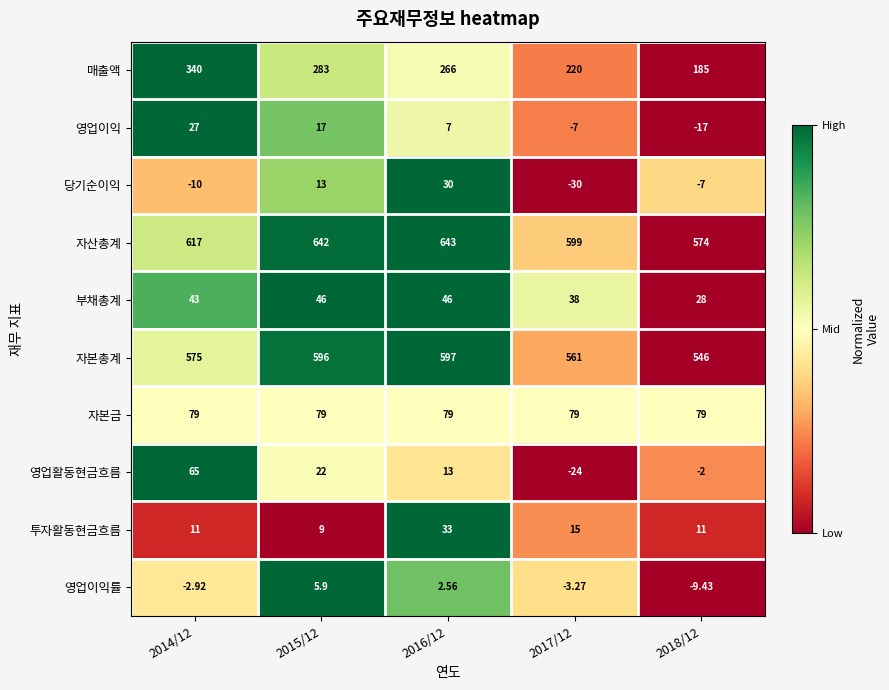

Is the value of 영업활동현금흐름 at 2016/12 greater than the value of 자본총계 at 2018/12?

No